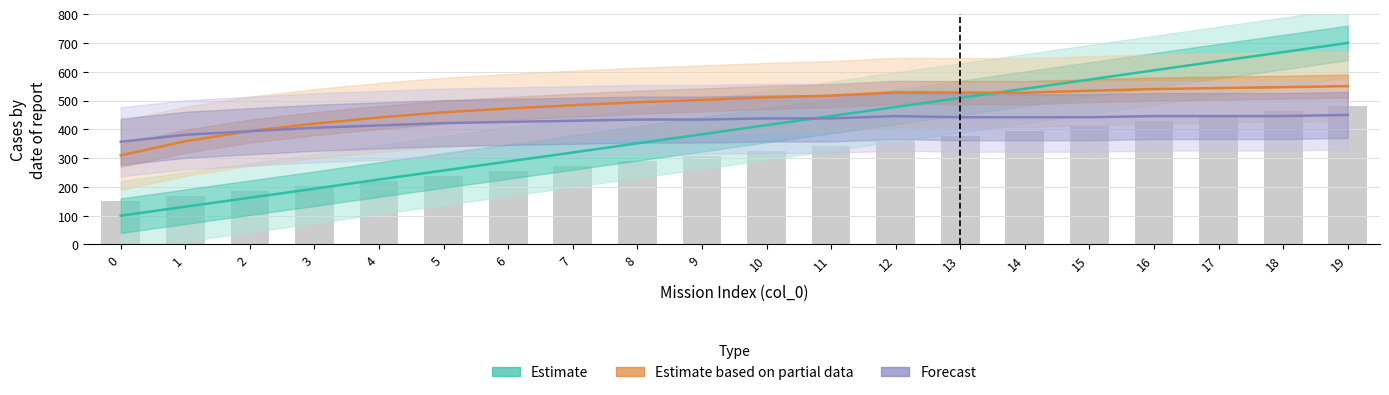

What is the approximate value of Estimate based on partial data at 1?

358.3